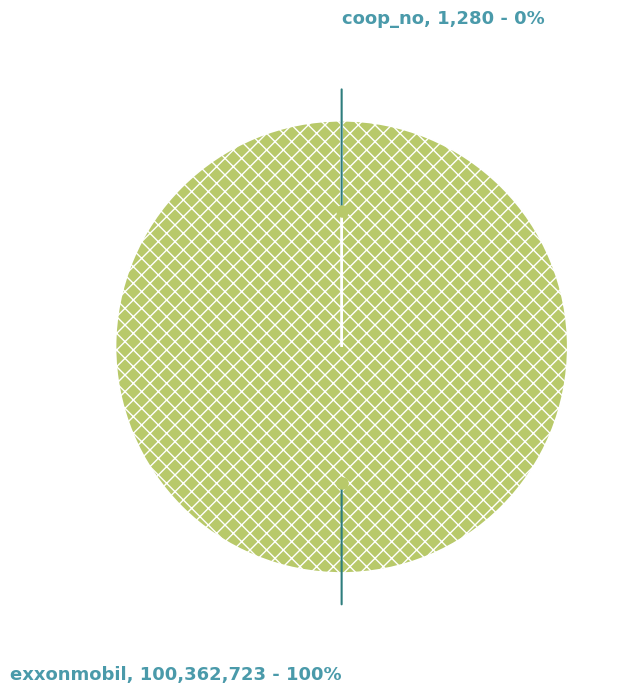

Is there any slice that represents more than half of the pie?

Yes